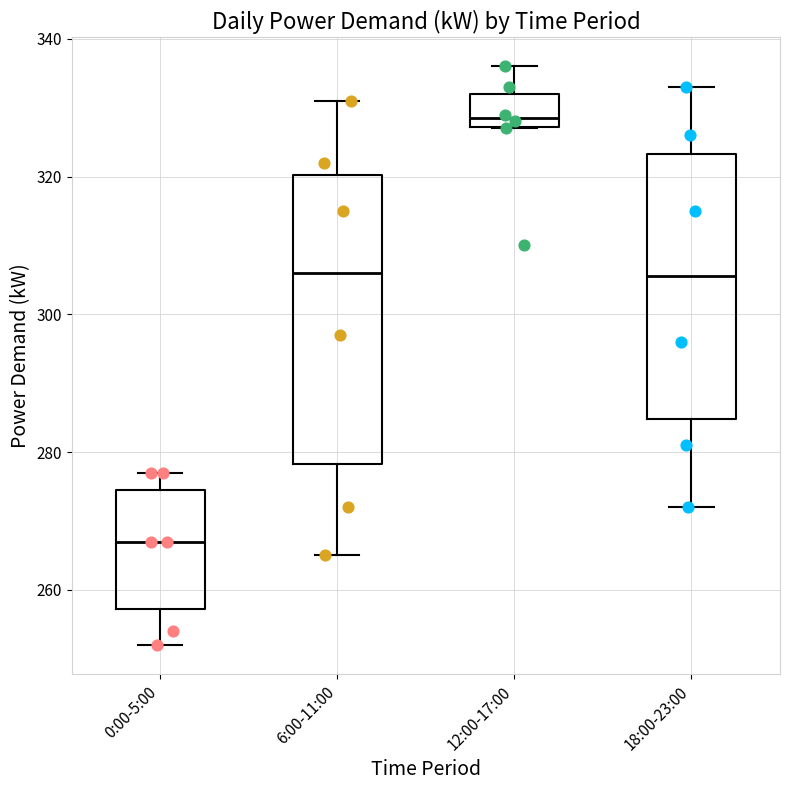

Reading left to right, read every box against the y-axis: the position of its median line, the range the box covers, and the ends of its whiskers. The values are not printed on the chart, so give them approximately, as read against the axis.

0:00-5:00: median 268, box 258 to 274, whiskers 252 to 278
6:00-11:00: median 306, box 278 to 320, whiskers 266 to 332
12:00-17:00: median 328 (just above the box's lower edge), box 328 to 332, whiskers 328 to 336
18:00-23:00: median 306, box 284 to 324, whiskers 272 to 334